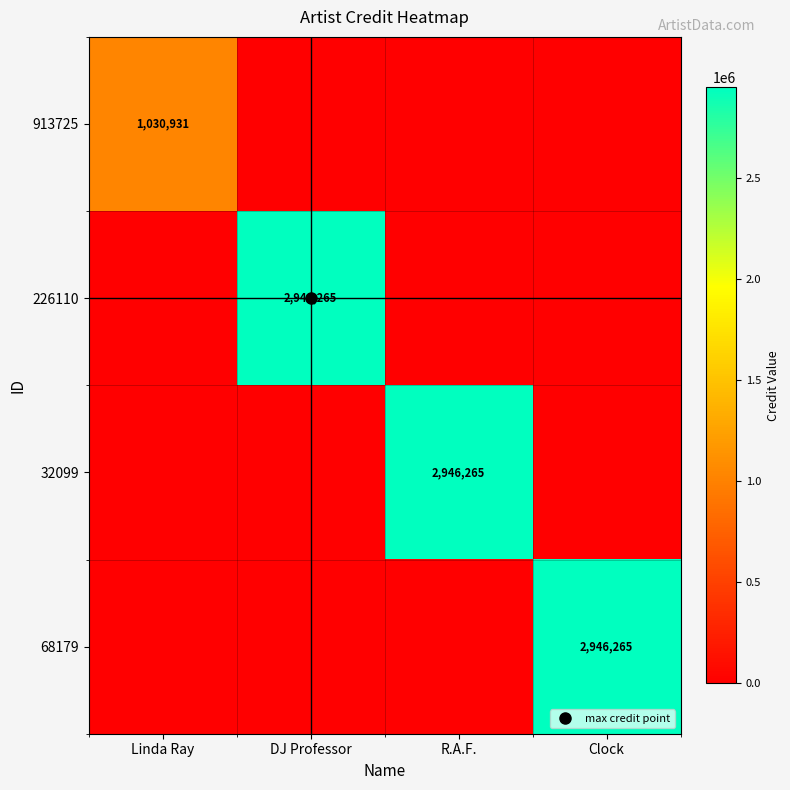

How many series are shown in this chart?

4